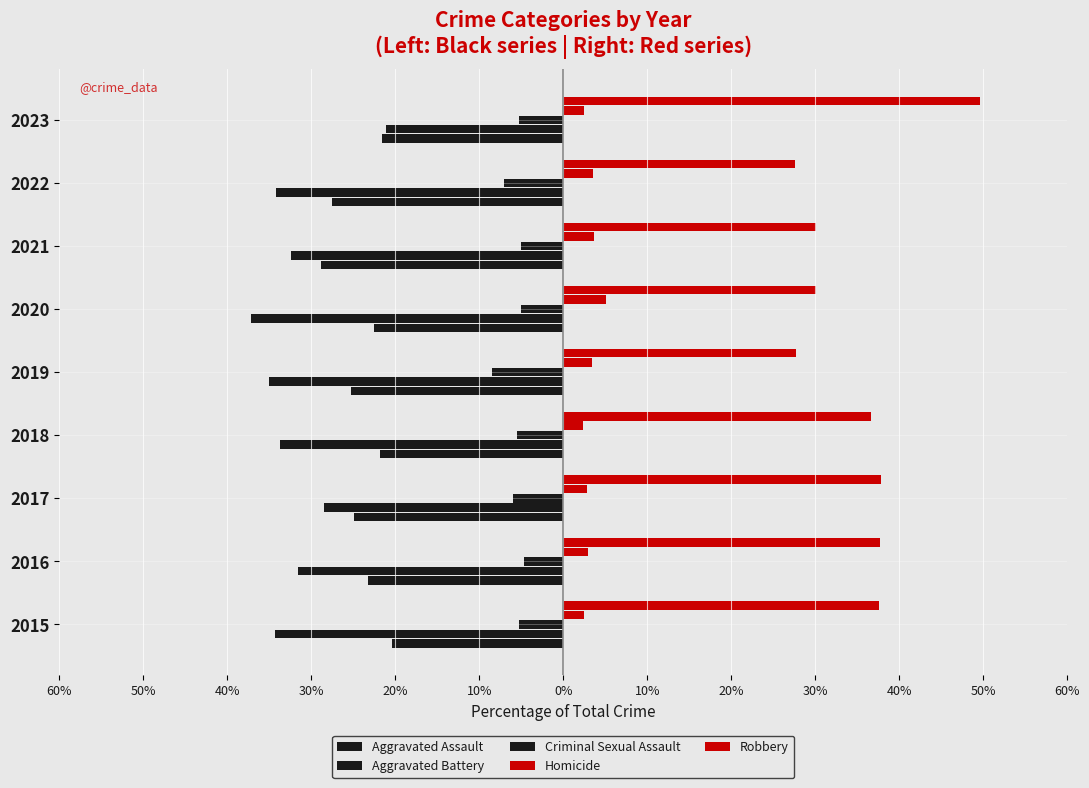

Reading left to right, transcribe all the data shown in this chart.

Aggravated Assault: -20.4	-23.2	-24.9	-21.8	-25.2	-22.6	-28.8	-27.6	-21.6
Aggravated Battery: -34.3	-31.6	-28.5	-33.8	-35.1	-37.2	-32.4	-34.2	-21.1
Criminal Sexual Assault: -5.3	-4.7	-6.0	-5.5	-8.5	-5.1	-5.0	-7.1	-5.2
Homicide: 2.4	2.9	2.8	2.3	3.5	5.1	3.6	3.5	2.5
Robbery: 37.6	37.7	37.8	36.6	27.7	30.1	30.1	27.6	49.6